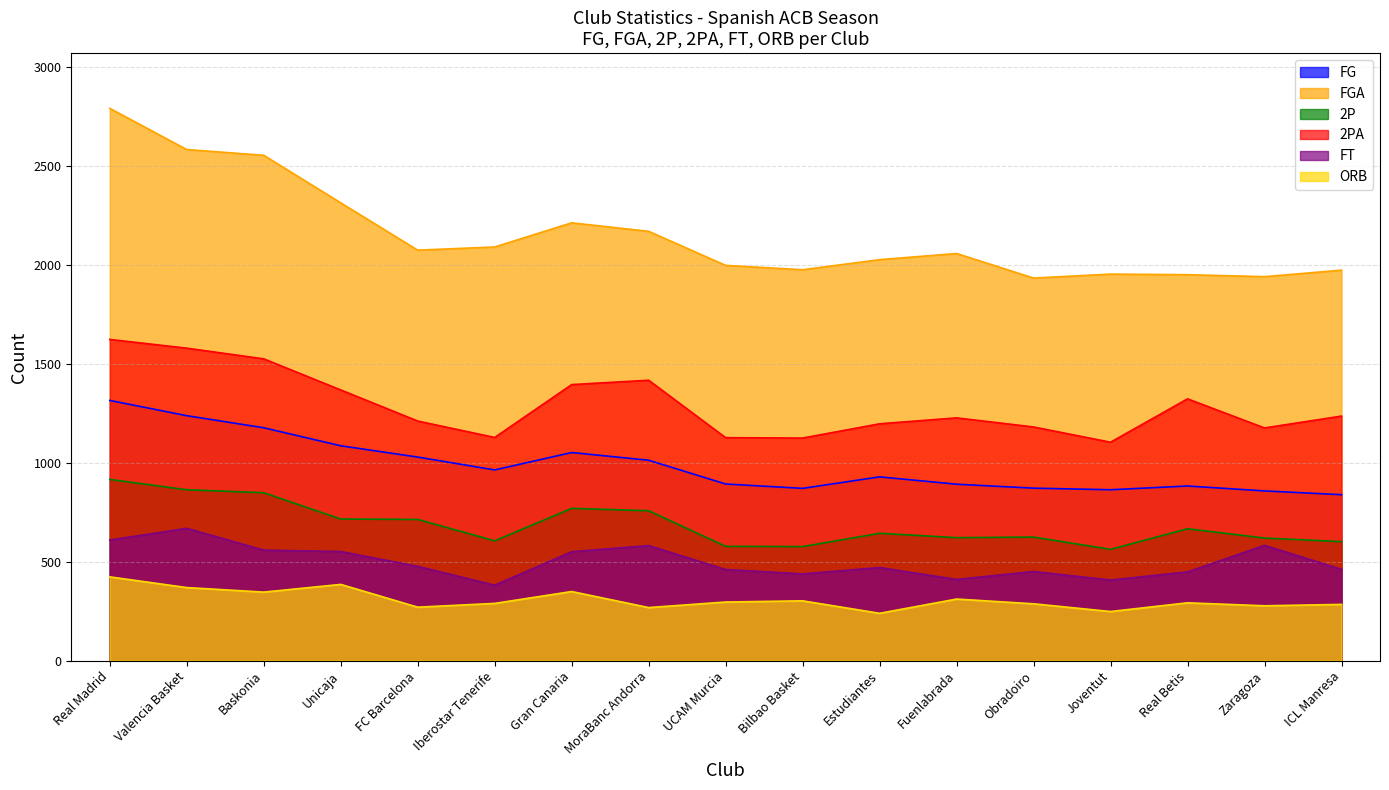

True or false: 2PA has a value of 578 at Bilbao Basket.

False